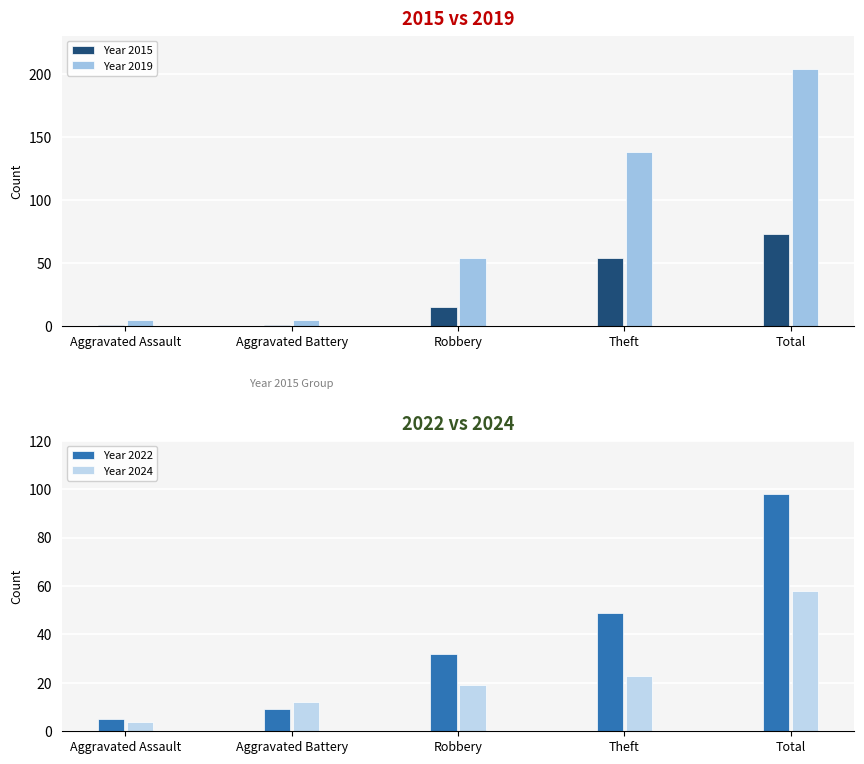

What is the greatest value displayed?

204